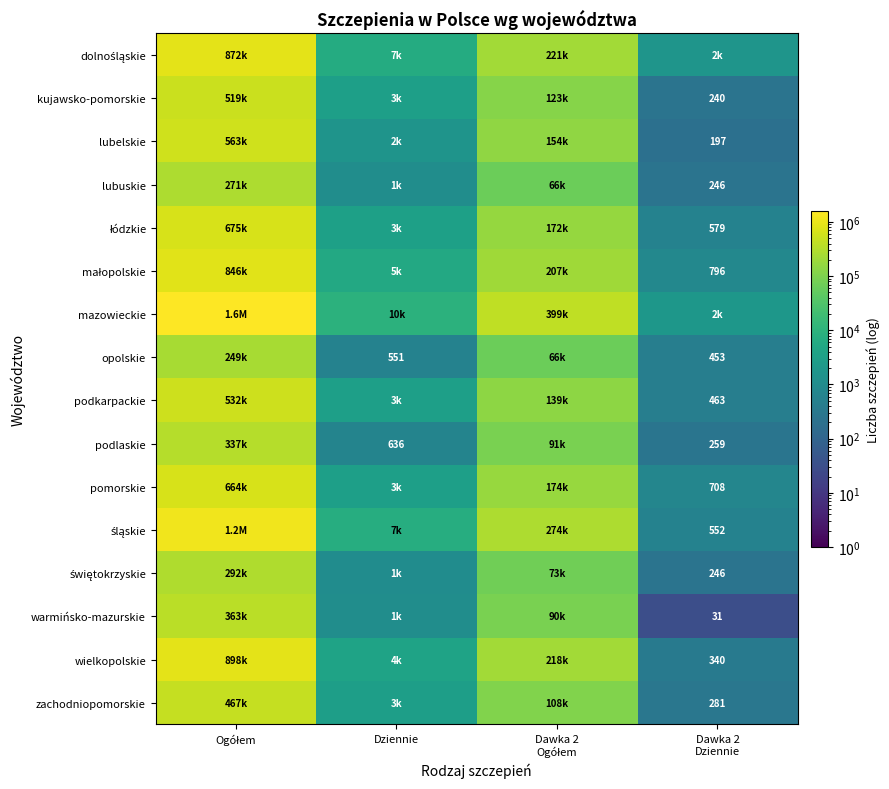

Rank the series at Dawka 2 Dziennie from lowest to highest value.

warmińsko-mazurskie, lubelskie, kujawsko-pomorskie, lubuskie, świętokrzyskie, podlaskie, zachodniopomorskie, wielkopolskie, opolskie, podkarpackie, śląskie, łódzkie, pomorskie, małopolskie, dolnośląskie, mazowieckie